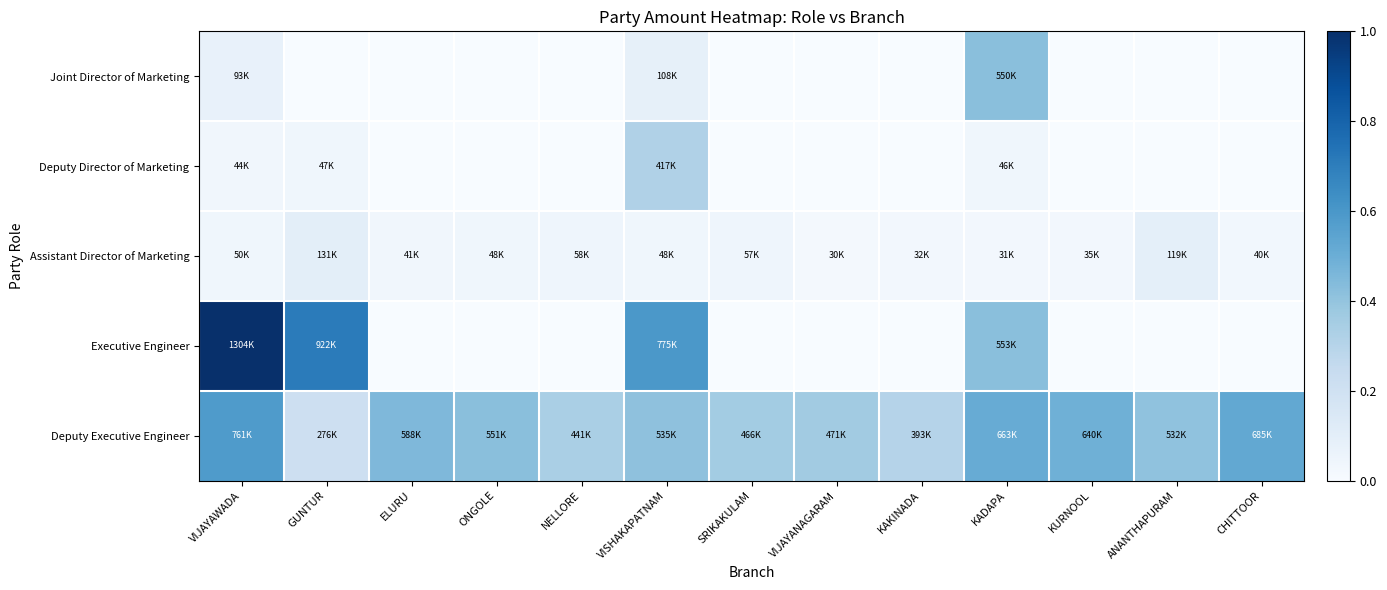

Between ONGOLE and CHITTOOR, which series saw the biggest shift?

Deputy Executive Engineer